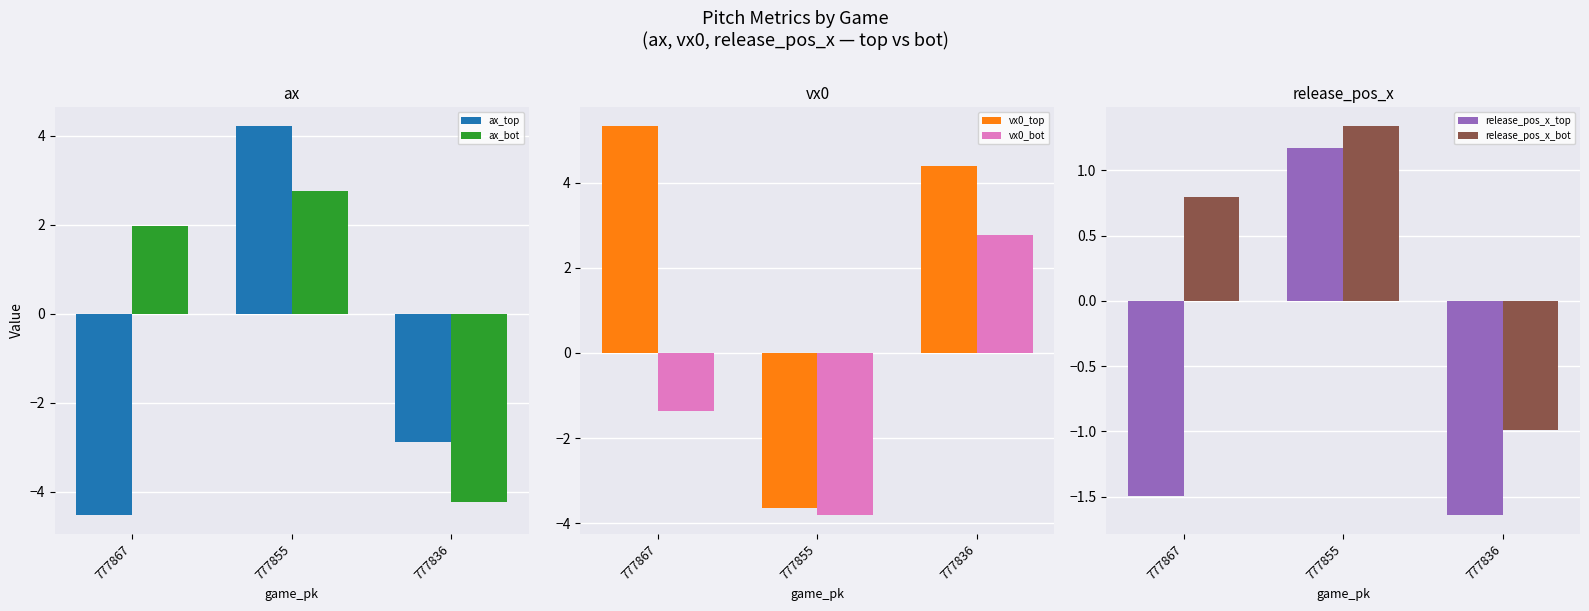

The ax_top series shows -6.3 at 777867. True or false?

False